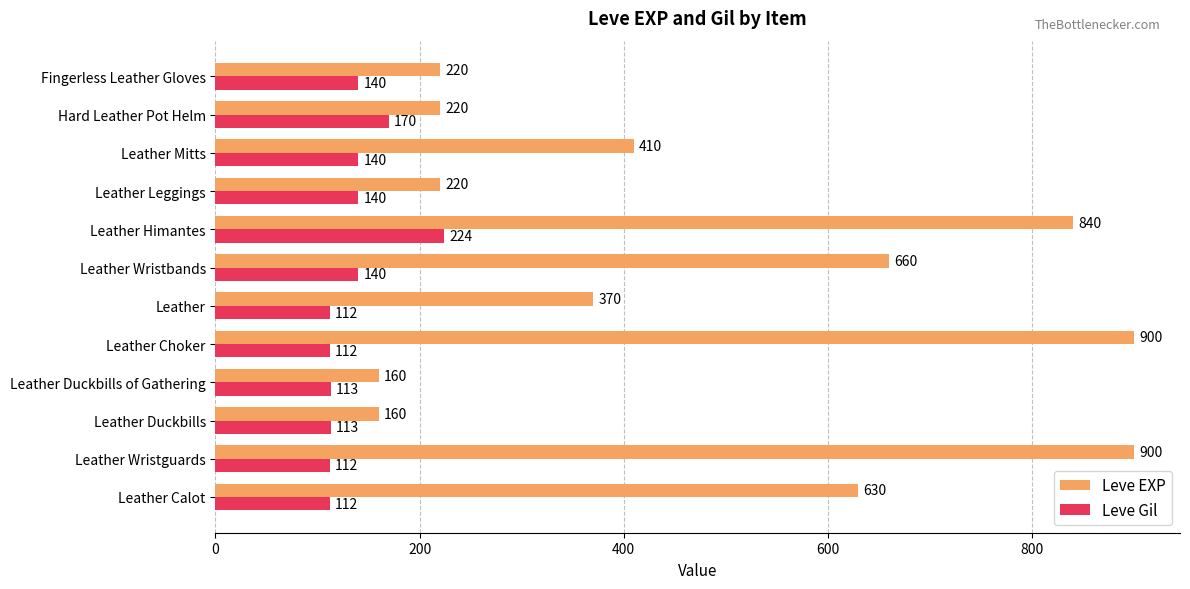

What is the greatest value displayed?

900